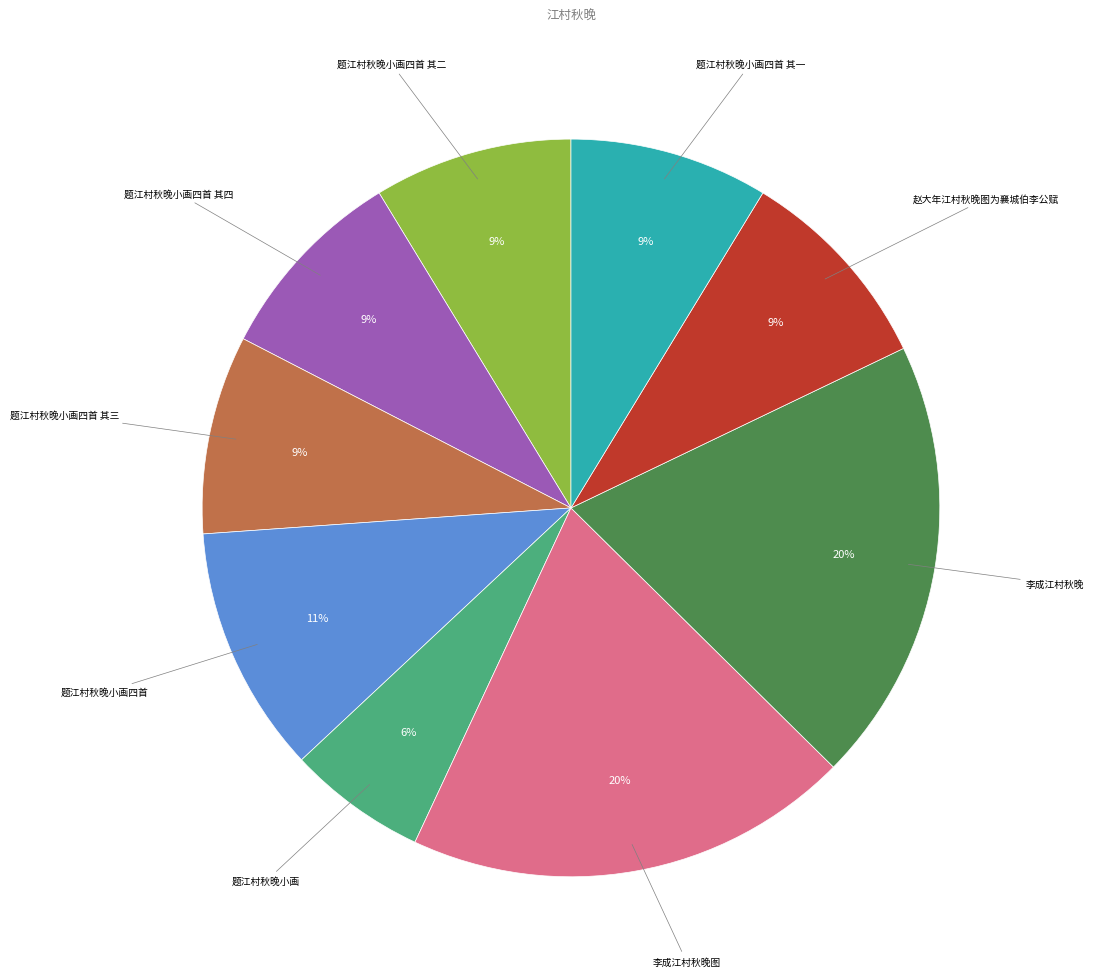

Does any single category account for the majority?

No